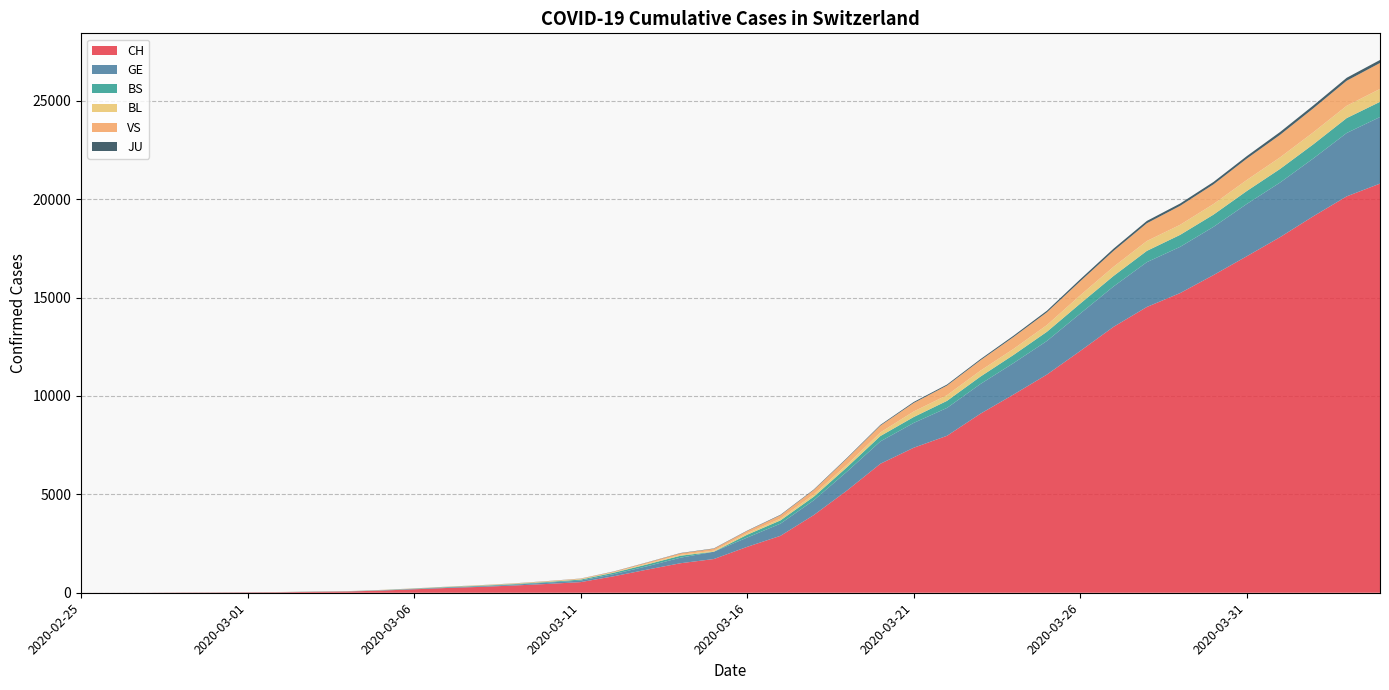

Reading left to right, transcribe all the data shown in this chart.

CH: 1	2	4	11	14	20	26	46	63	109	175	243	298	368	447	540	839	1176	1500	1713	2332	2892	3947	5199	6555	7368	7975	9094	10075	11087	12285	13512	14521	15228	16141	17098	18069	19133	20141	20789
GE: 0	1	1	3	5	7	7	9	9	13	17	26	35	44	68	79	108	173	282	372	472	619	751	961	1136	1262	1417	1509	1598	1708	1902	2051	2277	2349	2450	2657	2775	2938	3220	3384
BS: 0	0	1	1	1	1	1	3	3	8	15	21	24	28	33	49	73	92	100	0	144	165	182	222	272	299	358	376	414	466	505	534	573	609	621	657	691	718	758	771
BL: 0	0	0	1	2	2	2	2	2	6	6	15	19	20	22	26	26	42	47	54	76	89	116	134	184	282	289	302	306	341	422	466	502	511	539	561	588	610	625	656
VS: 0	0	0	1	1	0	3	3	4	5	6	0	7	12	17	22	30	53	76	98	116	173	225	311	346	433	490	527	606	651	715	808	902	964	1000	1085	1145	1218	1273	1319
JU: 0	0	0	0	0	0	0	1	1	2	3	4	4	5	6	6	9	10	15	16	17	24	26	31	37	49	51	57	66	78	99	112	118	118	122	127	144	145	149	153